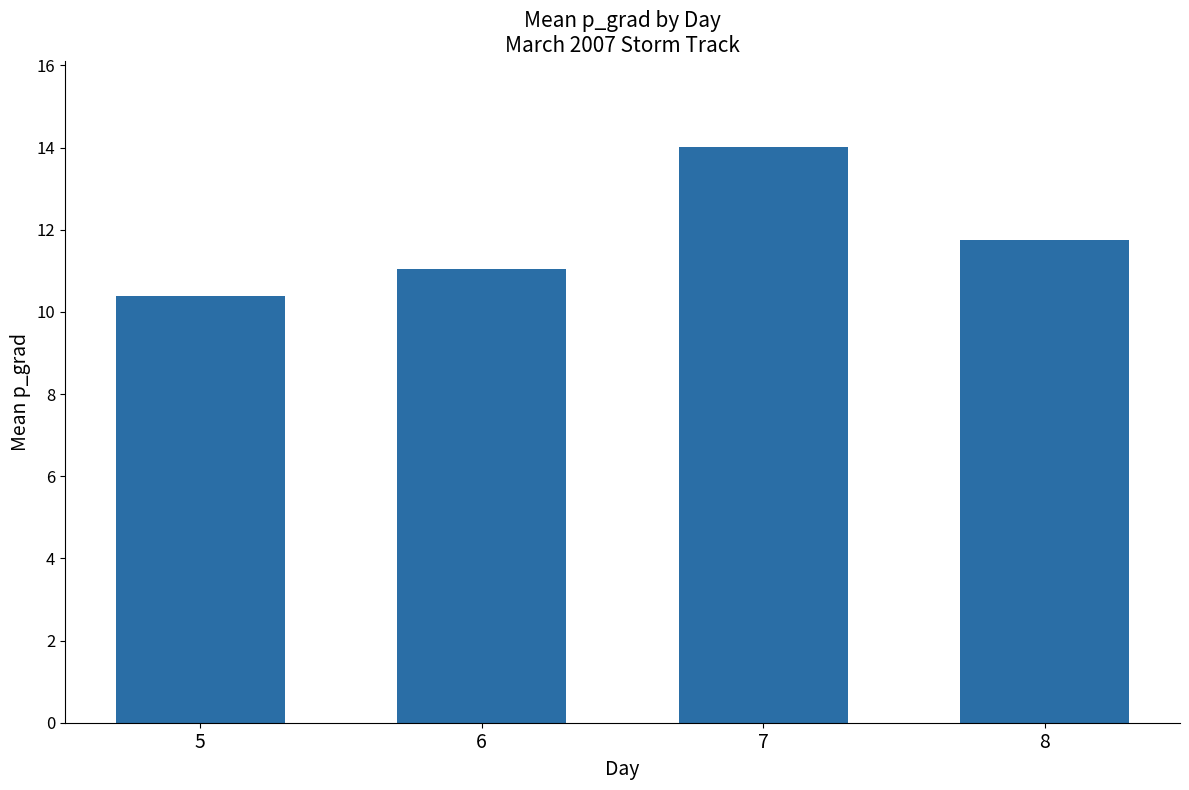

Reading left to right, list all the values displayed in this chart.

5=10.4	6=11.0	7=14.0	8=11.7